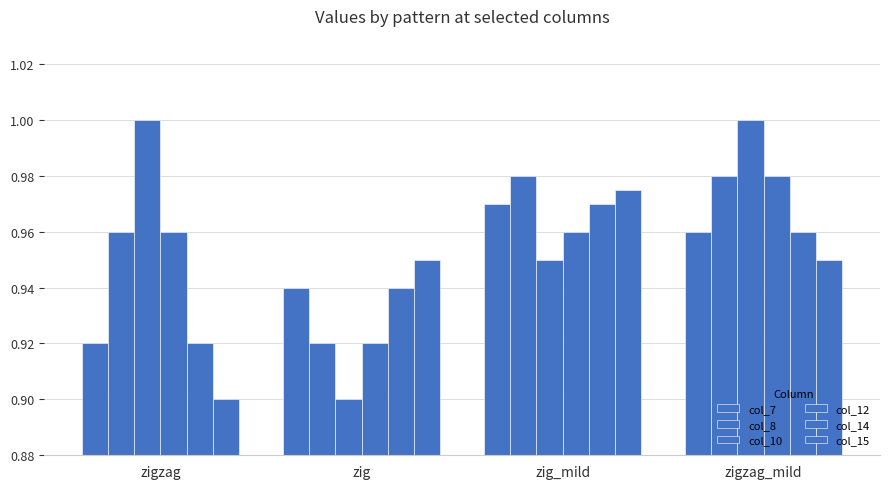

Reading left to right, list all the values displayed in this chart.

col_7: zigzag=0.9	zig=0.9	zig_mild=1.0	zigzag_mild=1.0
col_8: zigzag=1.0	zig=0.9	zig_mild=1.0	zigzag_mild=1.0
col_10: zigzag=1.0	zig=0.9	zig_mild=0.9	zigzag_mild=1.0
col_12: zigzag=1.0	zig=0.9	zig_mild=1.0	zigzag_mild=1.0
col_14: zigzag=0.9	zig=0.9	zig_mild=1.0	zigzag_mild=1.0
col_15: zigzag=0.9	zig=0.9	zig_mild=1.0	zigzag_mild=0.9